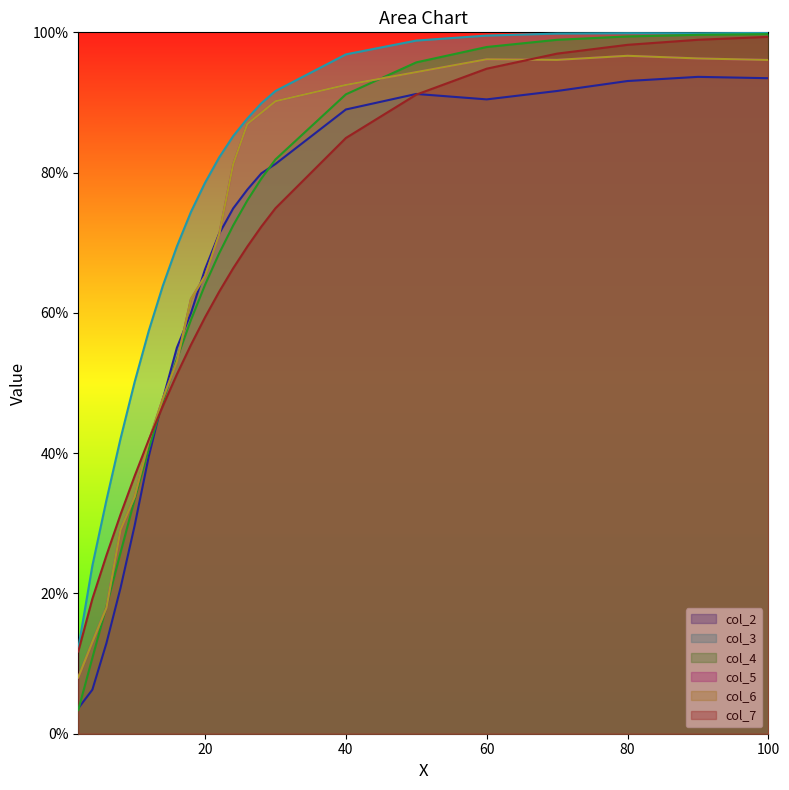

Does the chart display data point markers on the line(s)?

No